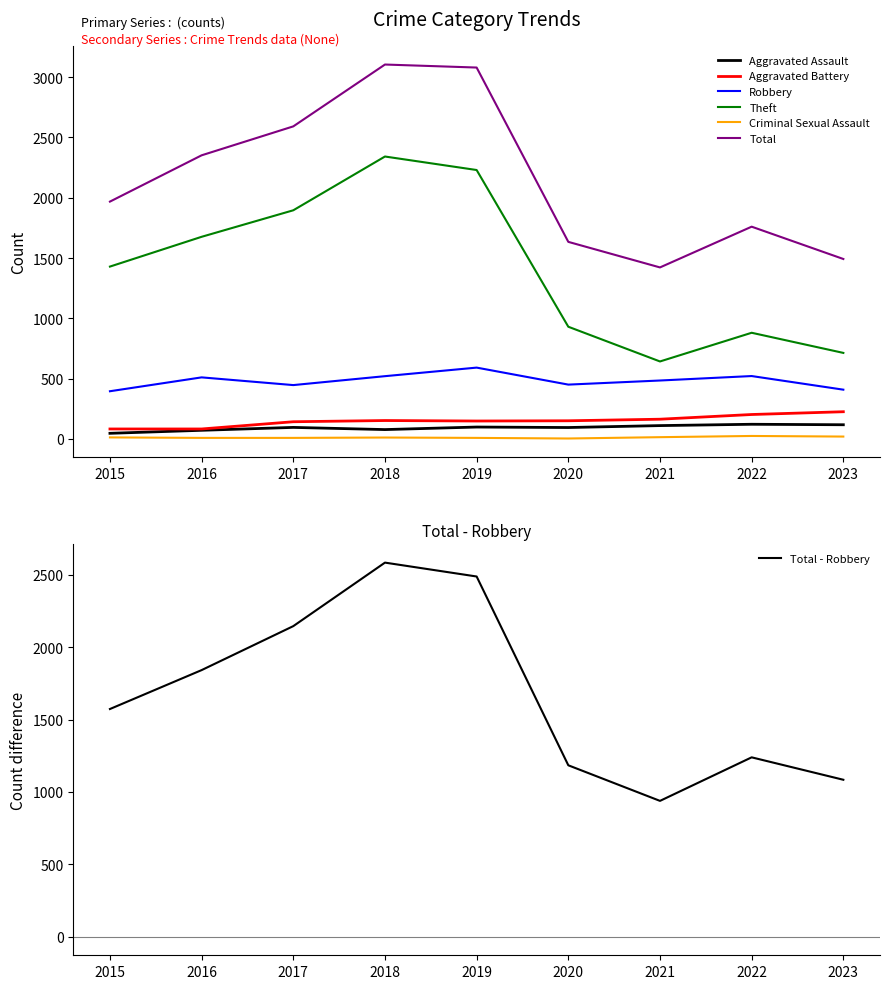

Which series has the largest range (max minus min)?

Theft